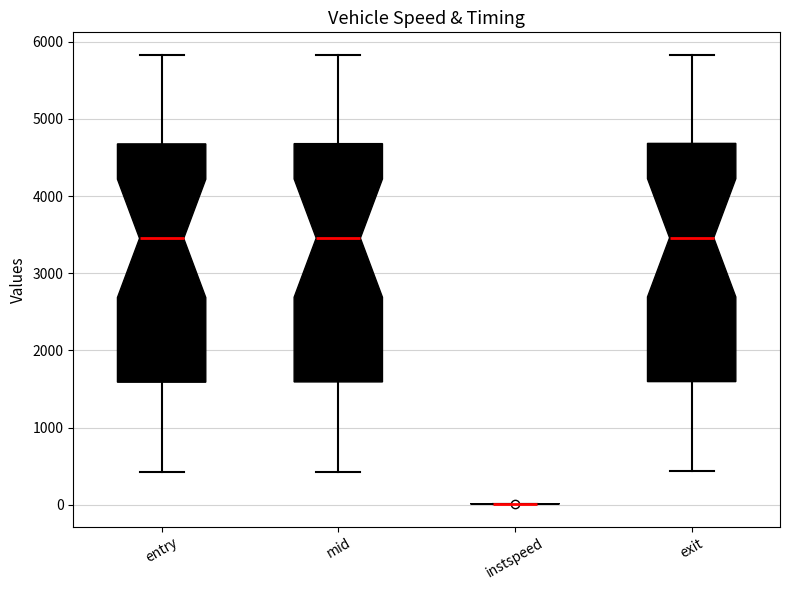

Reading left to right, read every box against the y-axis: the position of its median line, the range the box covers, and the ends of its whiskers. The values are not printed on the chart, so give them approximately, as read against the axis.

entry: median 3500, box 1600 to 4700, whiskers 400 to 5800
mid: median 3500, box 1600 to 4700, whiskers 400 to 5800
instspeed: box collapsed to a line at 0, whiskers 0 to 0
exit: median 3500, box 1600 to 4700, whiskers 400 to 5800